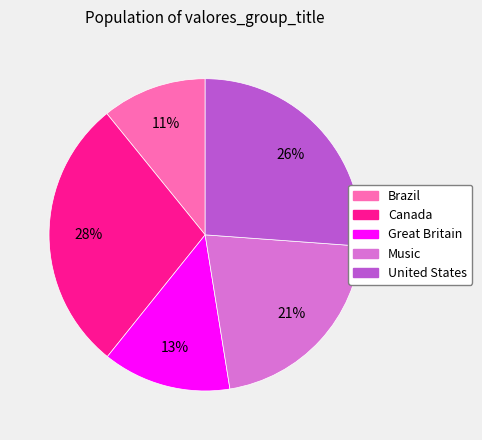

Does Music represent more than half of the total?

No